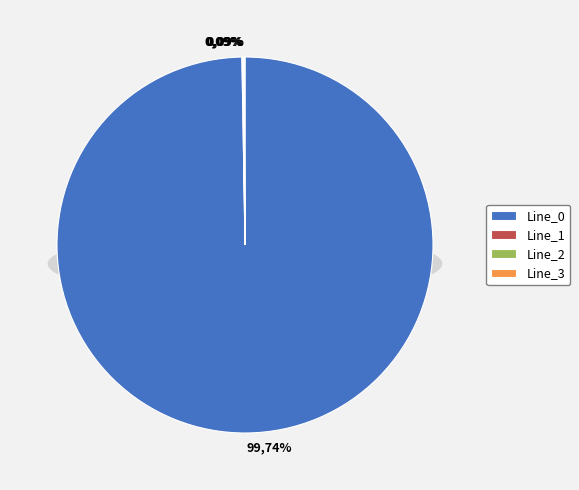

How many segments does this pie chart have?

4